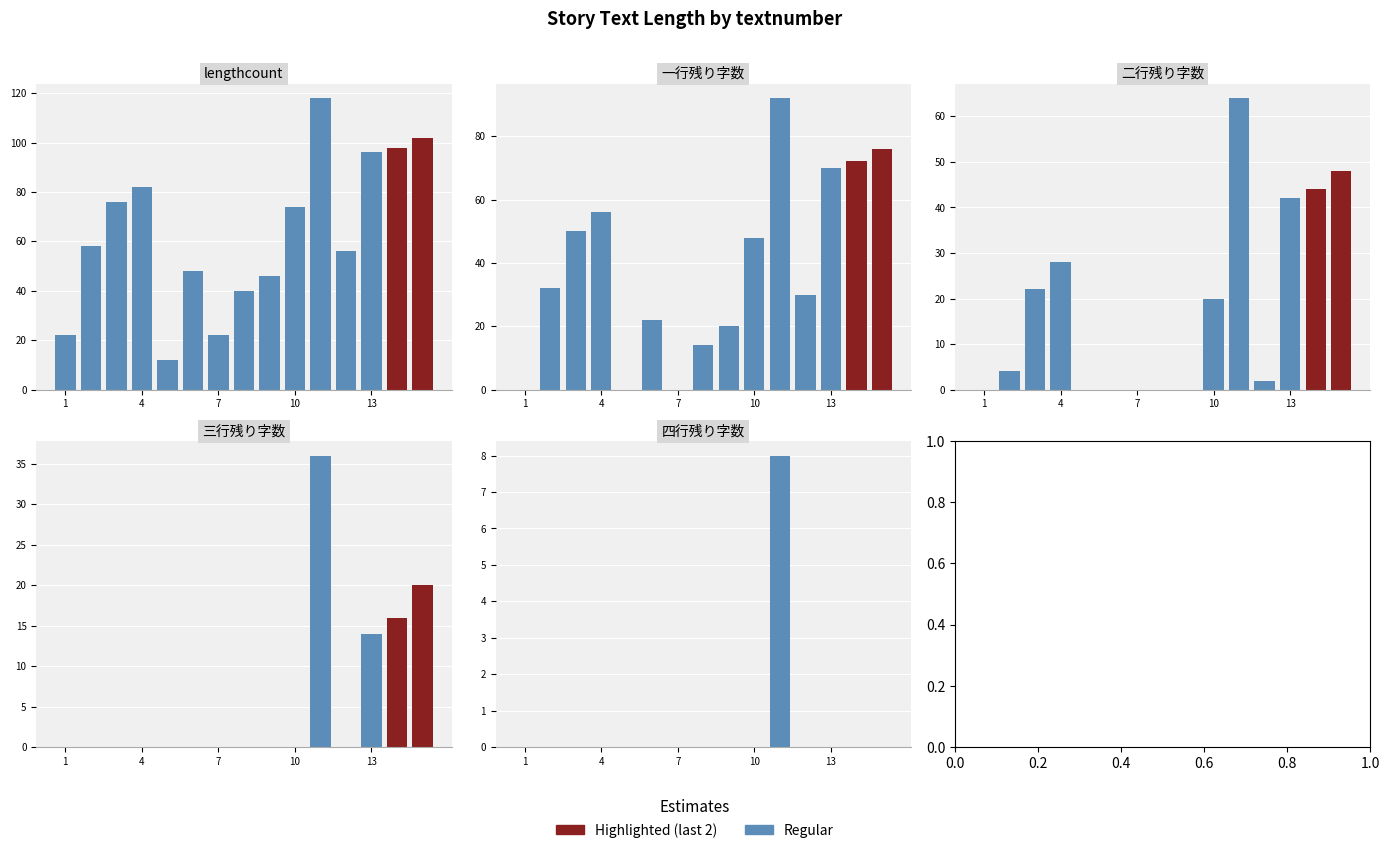

Reading left to right, transcribe all the data shown in this chart.

lengthcount: 22	58	76	82	12	48	22	40	46	74	118	56	96	98	102
一行残り字数: 0	32	50	56	0	22	0	14	20	48	92	30	70	72	76
二行残り字数: 0	4	22	28	0	0	0	0	0	20	64	2	42	44	48
三行残り字数: 0	0	0	0	0	0	0	0	0	0	36	0	14	16	20
四行残り字数: 0	0	0	0	0	0	0	0	0	0	8	0	0	0	0